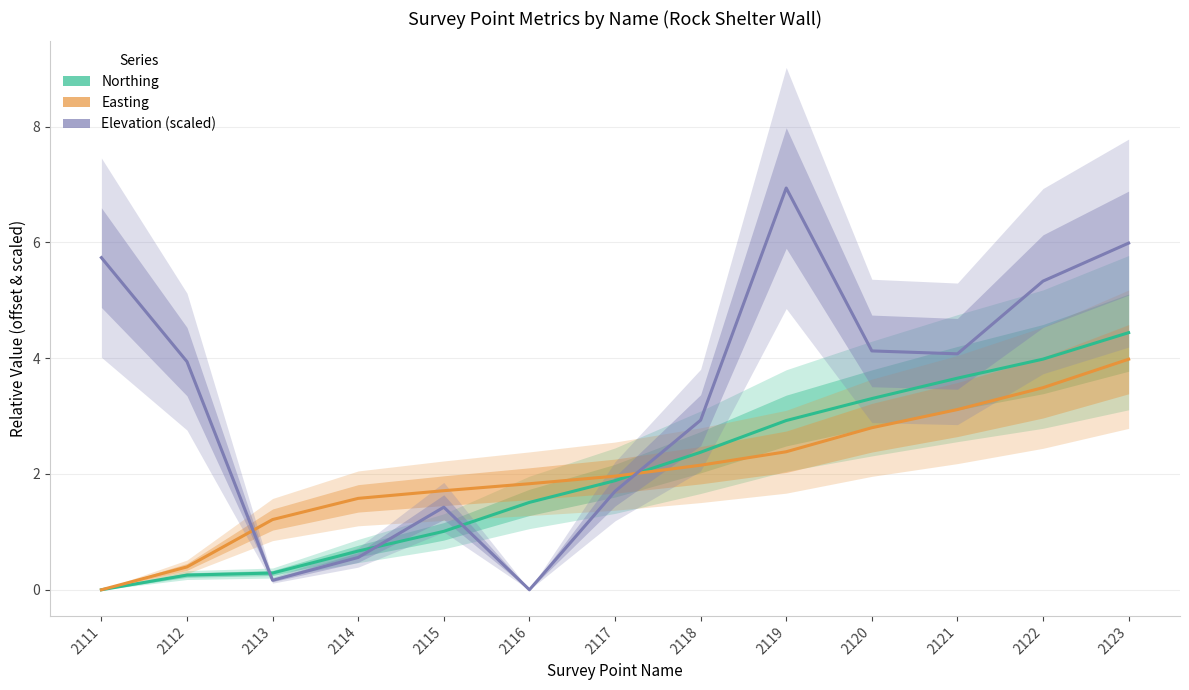

What is the average value of the Elevation (scaled) series?

3.3